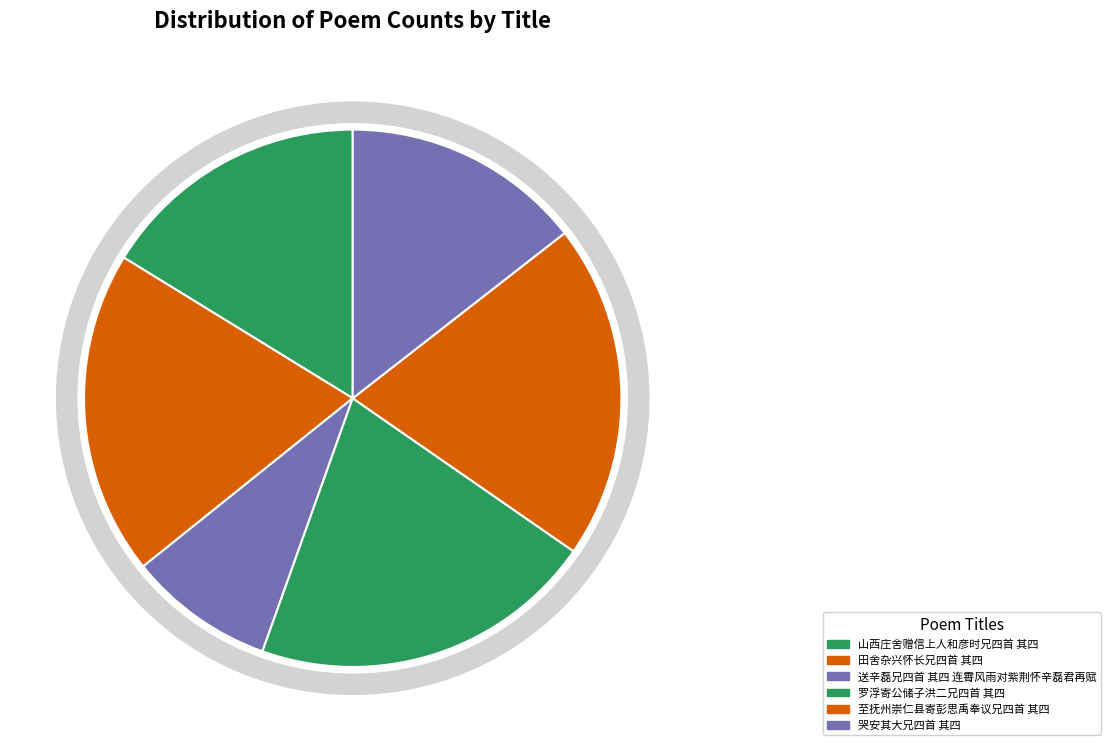

To the nearest percent, what percentage of the pie is 山西庄舍赠信上人和彦时兄四首 其四?

16%